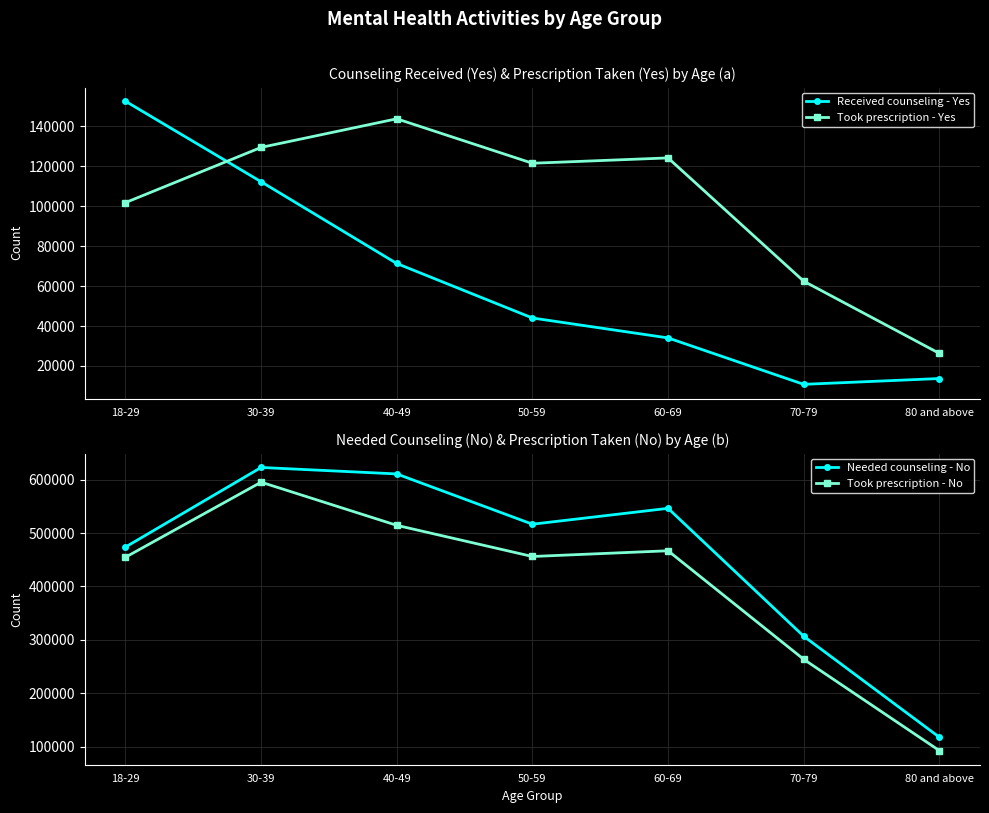

In Took prescription - Yes, how many points are higher than both neighbors (excluding endpoints)?

2